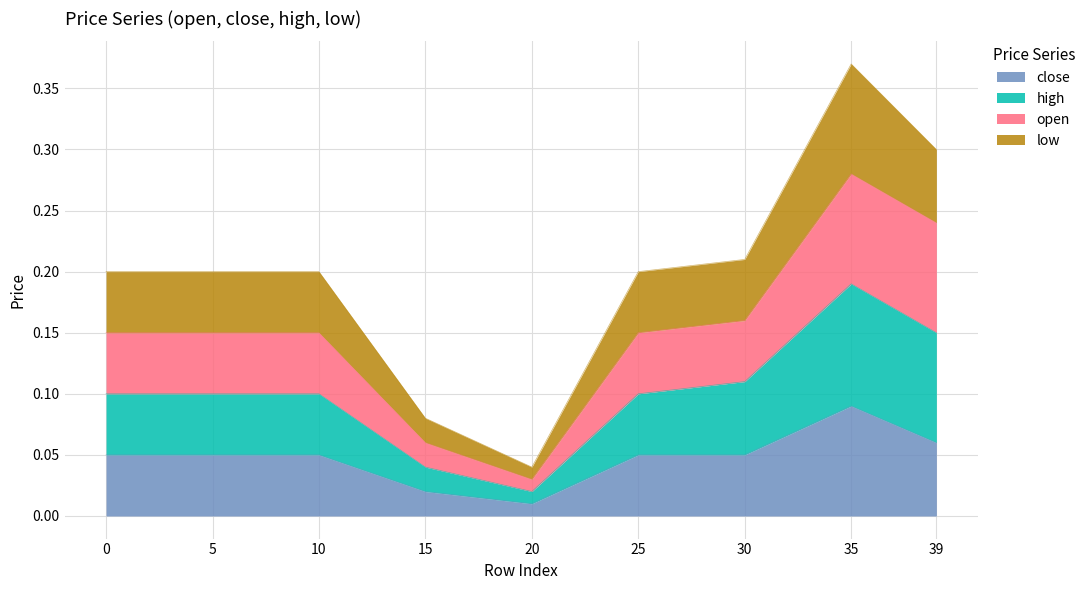

Which series has the widest spread of values?

open